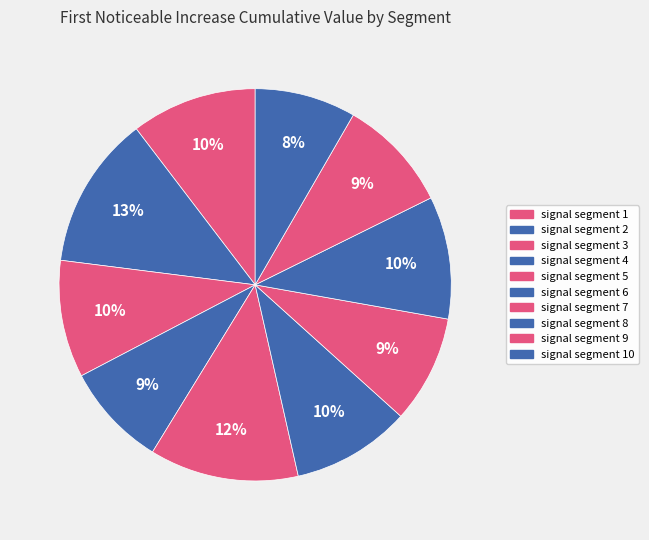

What percentage is the signal segment 7 slice, to the nearest percent?

9%